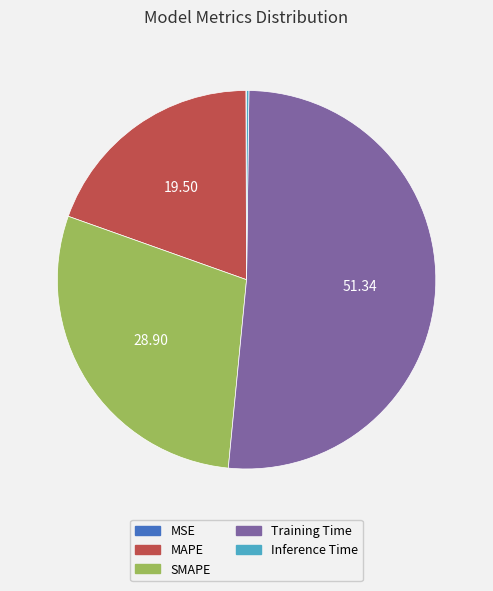

Which slice represents more than half of the pie?

Training Time